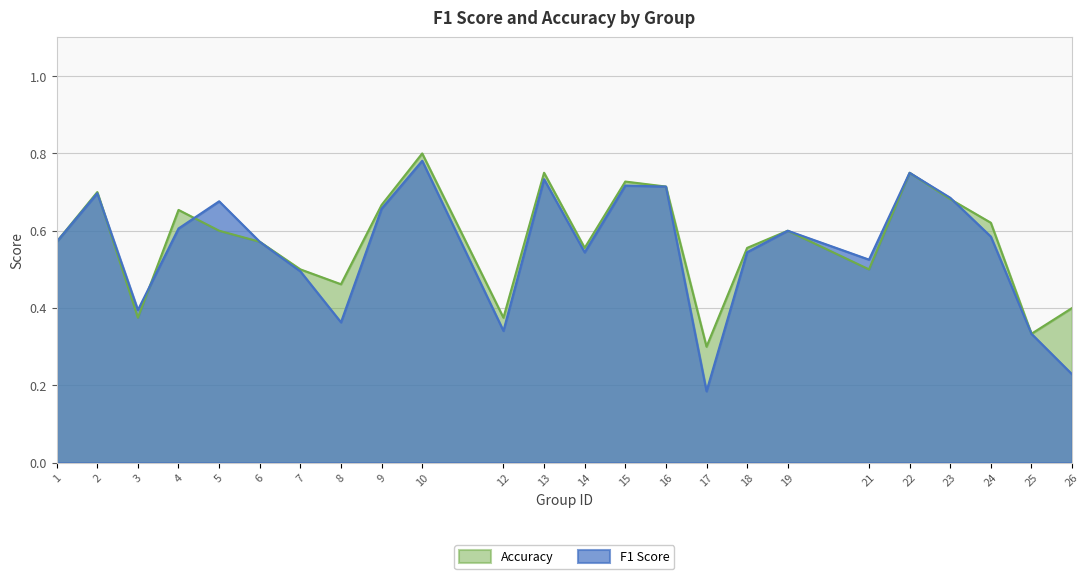

After their last crossing, which series has the higher values: Accuracy or F1 Score?

Accuracy